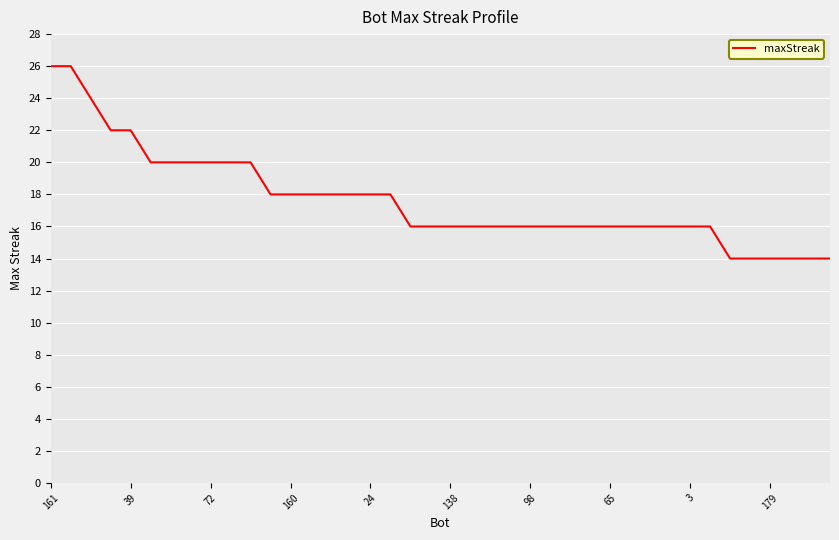

What is the greatest value displayed?

26